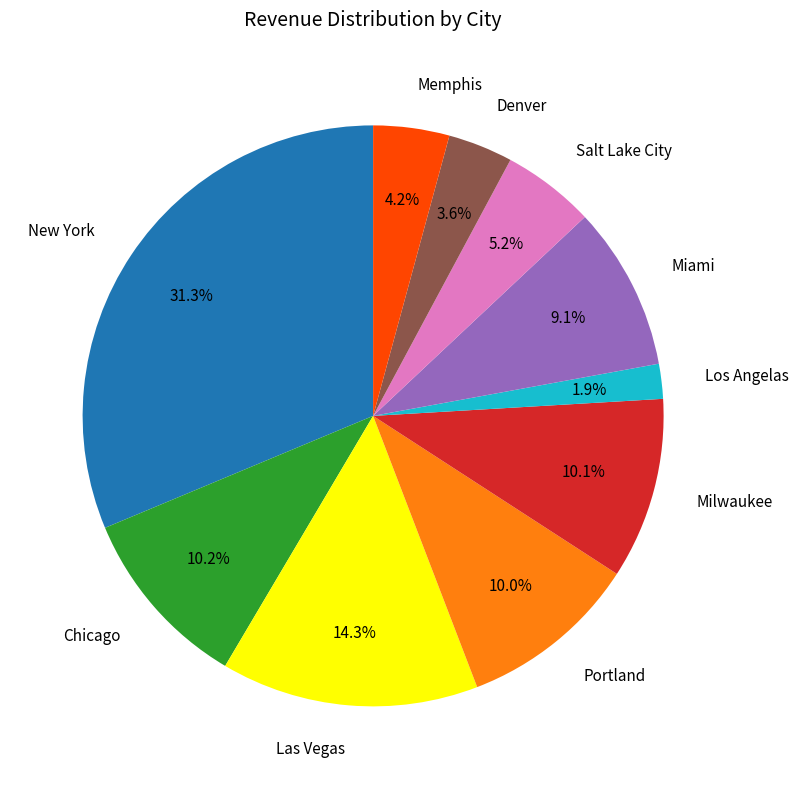

Approximately how many times larger is the value at Miami compared to Denver?

2.5